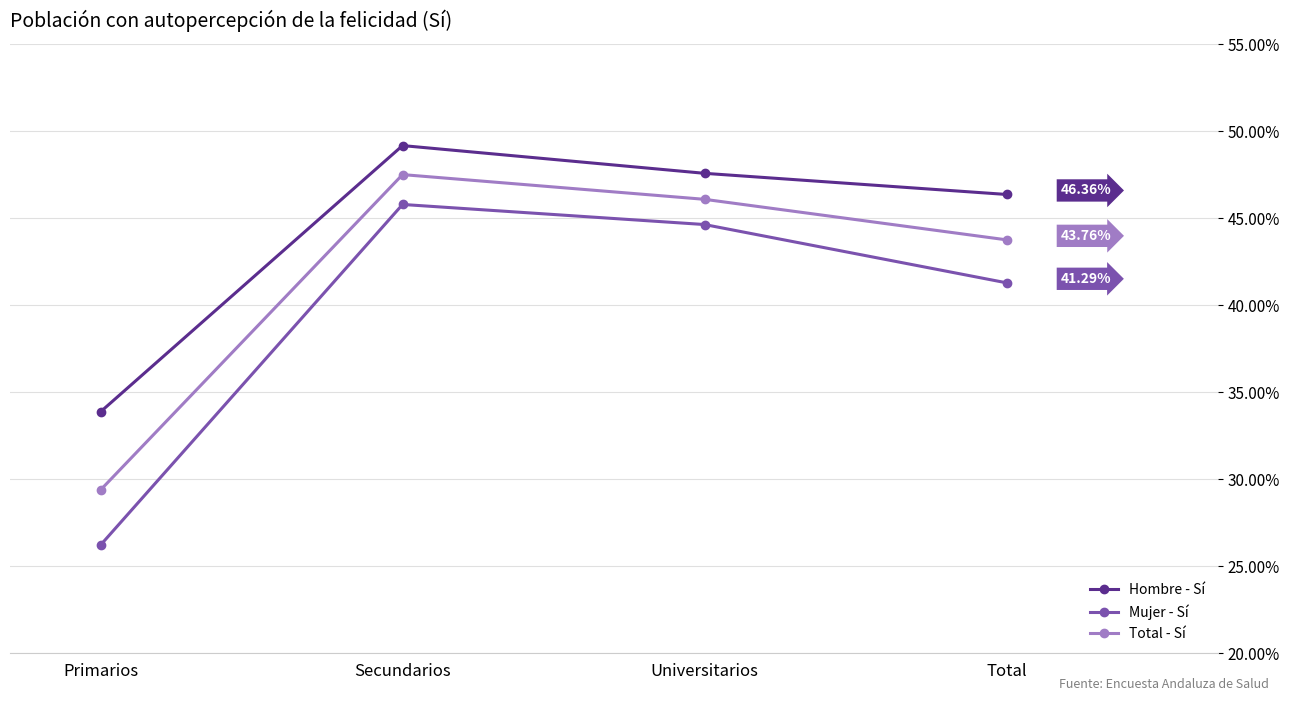

Does the chart display data point markers on the line(s)?

Yes